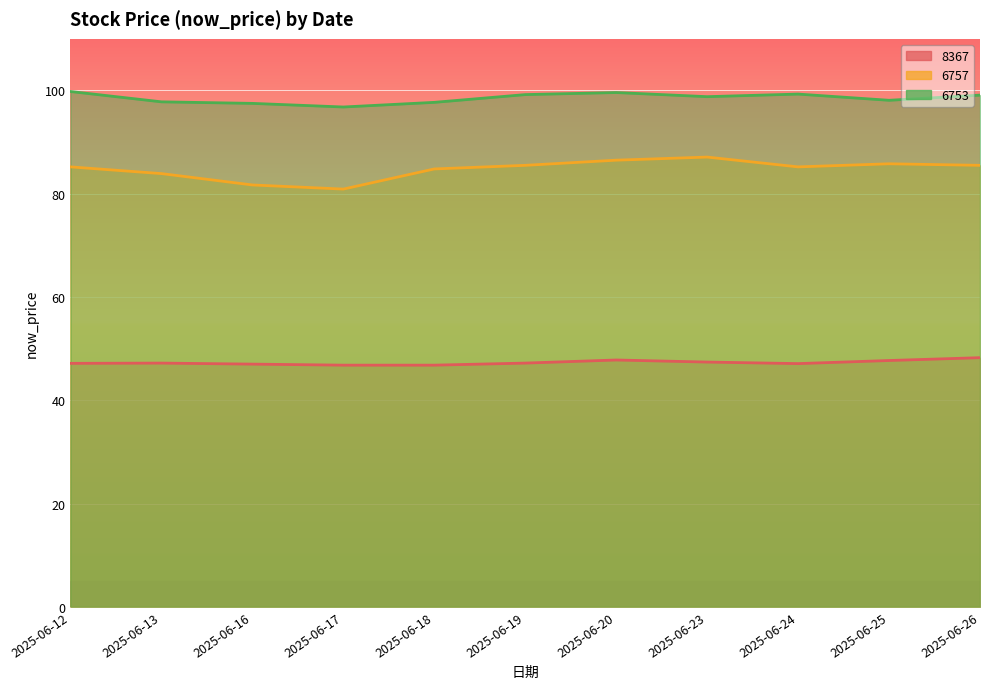

Reading right to left, list all the values displayed in this chart.

8367: 2025-06-26=48.2	2025-06-25=47.7	2025-06-24=47.1	2025-06-23=47.4	2025-06-20=47.8	2025-06-19=47.2	2025-06-18=46.8	2025-06-17=46.8	2025-06-16=47.0	2025-06-13=47.2	2025-06-12=47.1
6757: 2025-06-26=85.5	2025-06-25=85.8	2025-06-24=85.2	2025-06-23=87.1	2025-06-20=86.5	2025-06-19=85.5	2025-06-18=84.8	2025-06-17=80.9	2025-06-16=81.7	2025-06-13=83.9	2025-06-12=85.2
6753: 2025-06-26=99.1	2025-06-25=98.1	2025-06-24=99.3	2025-06-23=98.8	2025-06-20=99.6	2025-06-19=99.2	2025-06-18=97.7	2025-06-17=96.8	2025-06-16=97.5	2025-06-13=97.8	2025-06-12=99.8